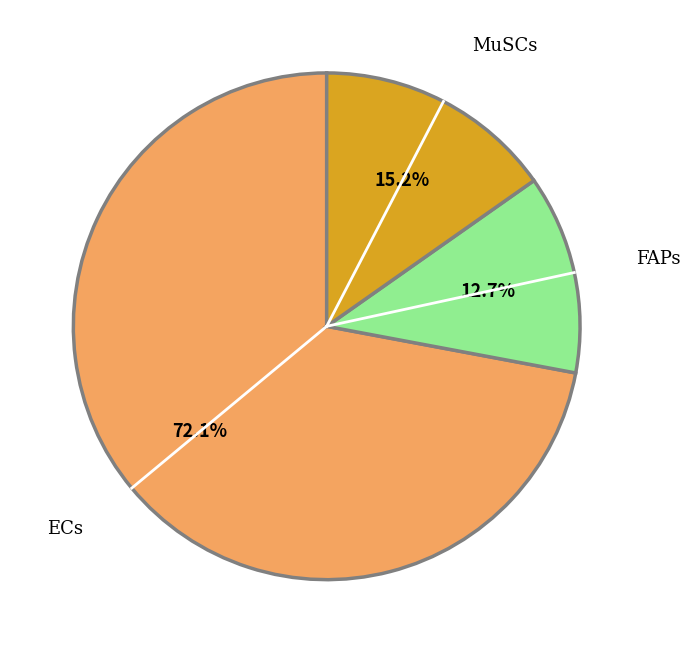

How many slices are in this pie chart?

3